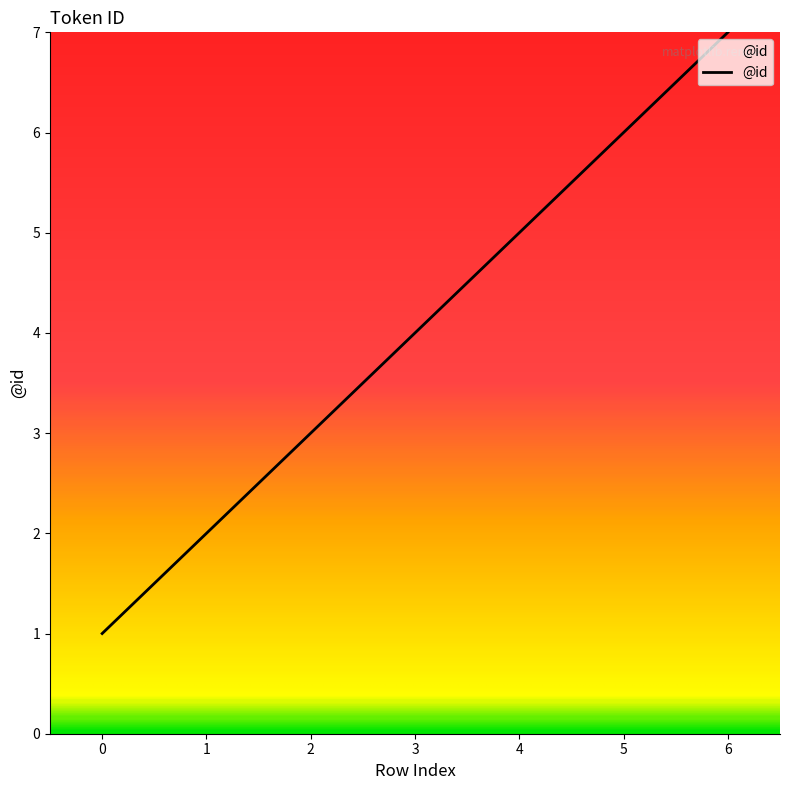

True or false: there are more than 2 points higher than both neighbors.

False